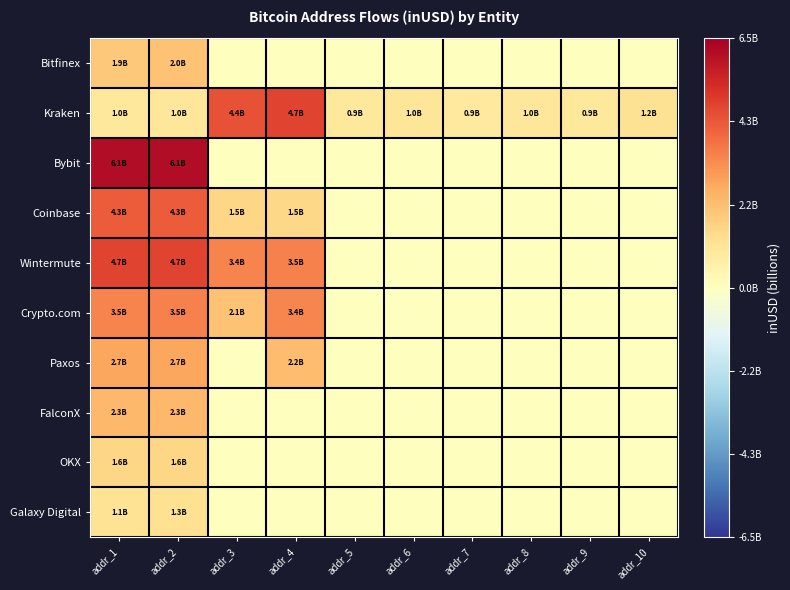

What is the difference between the highest and lowest values at addr_5?

929890496.0